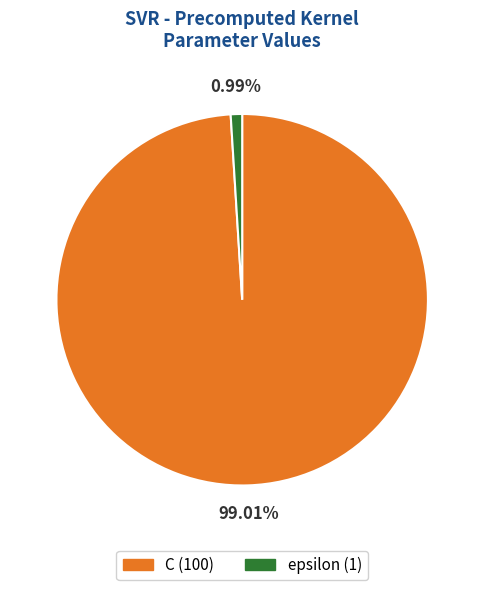

Is the sum of epsilon and C greater than half?

Yes